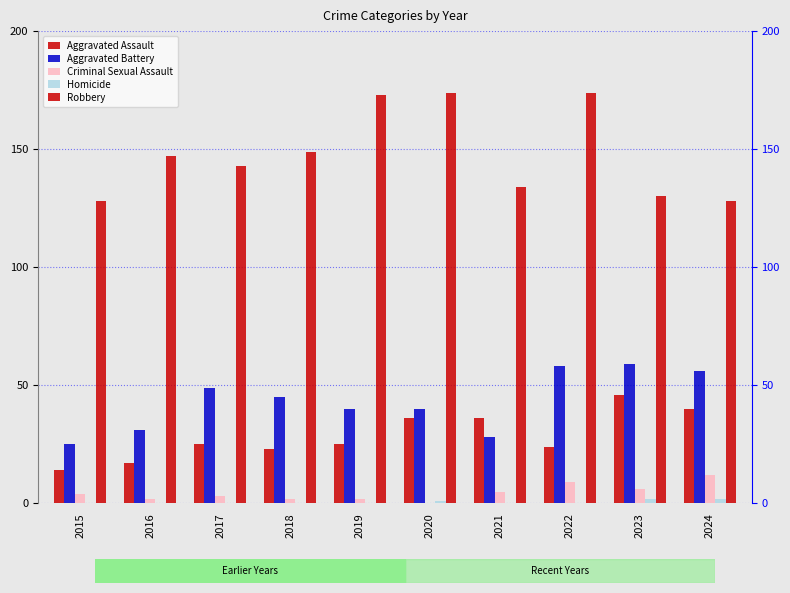

How many Homicide values are between 0 and 1?

8